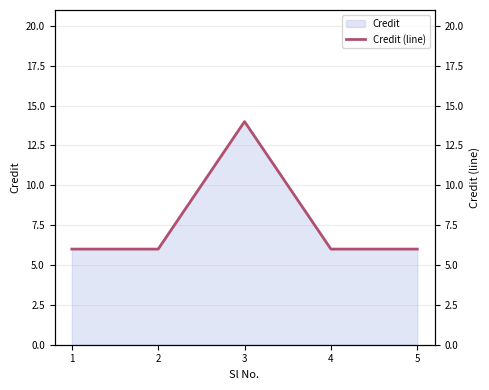

What is the value of the 5th point from the left?

6